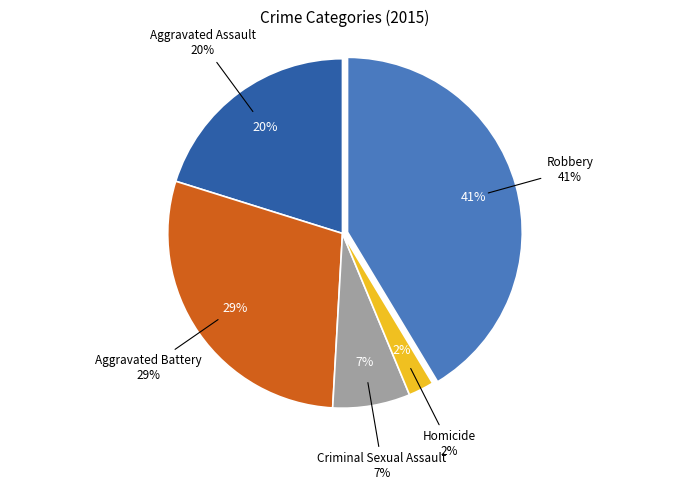

True or false: Aggravated Assault accounts for 9% of the total.

False